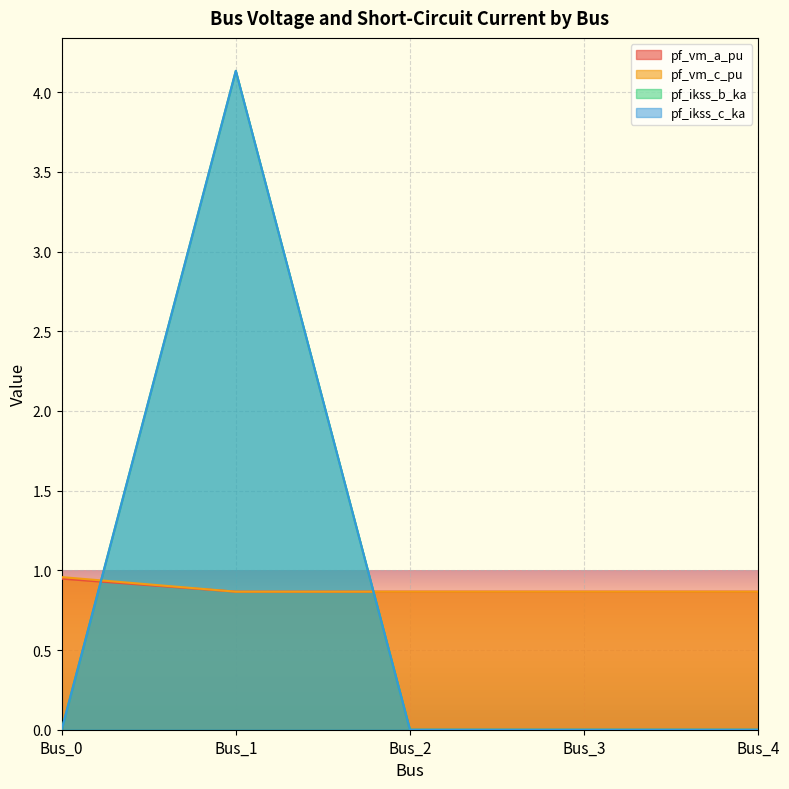

The value of pf_vm_c_pu at Bus_0 is 1.0. True or false?

True